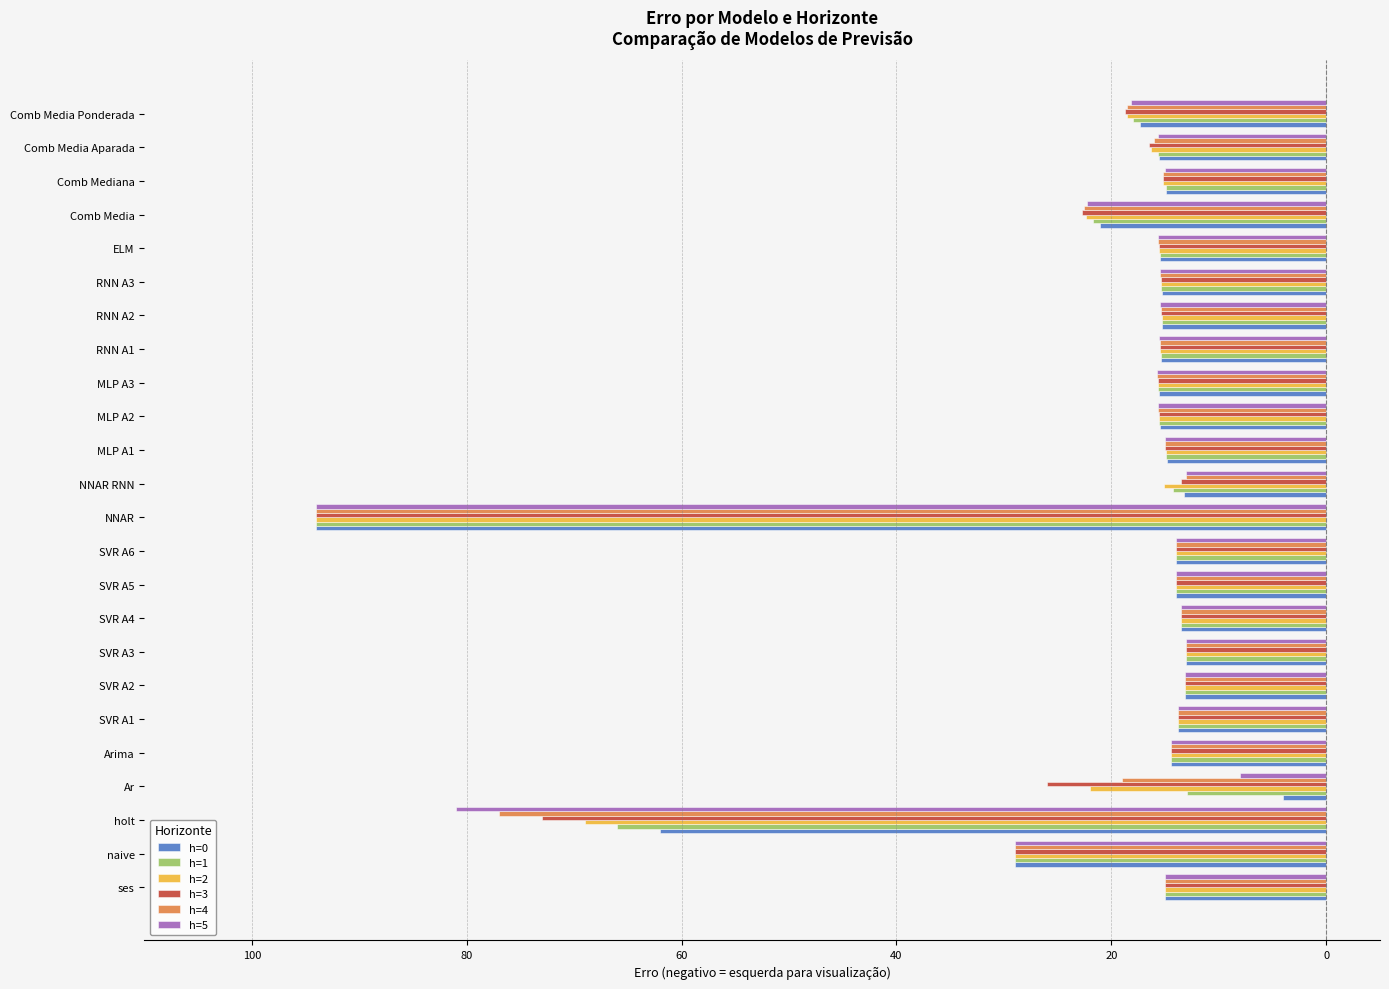

What are all the series names shown in the legend?

h=0, h=1, h=2, h=3, h=4, h=5